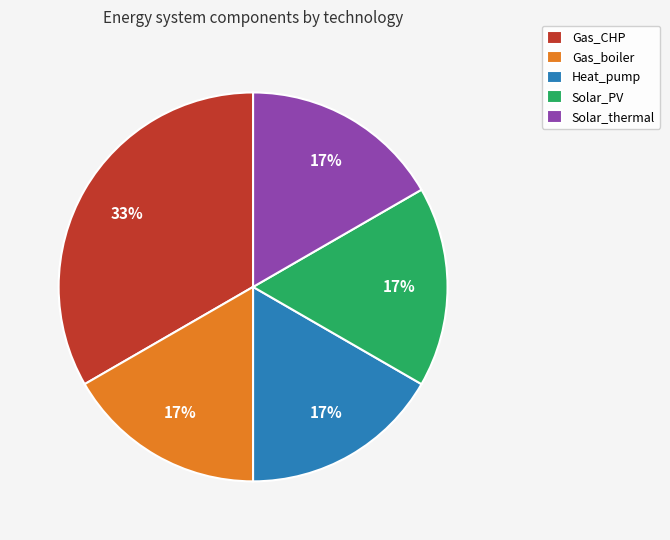

Is there a majority slice in this chart?

No